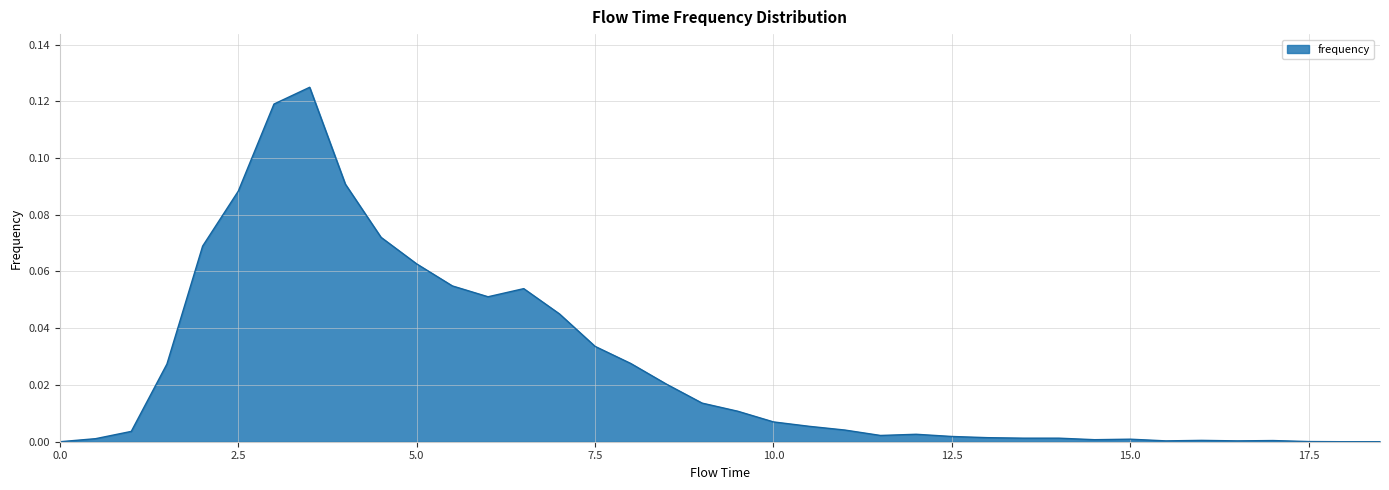

What is the difference between the maximum and minimum values?

0.1